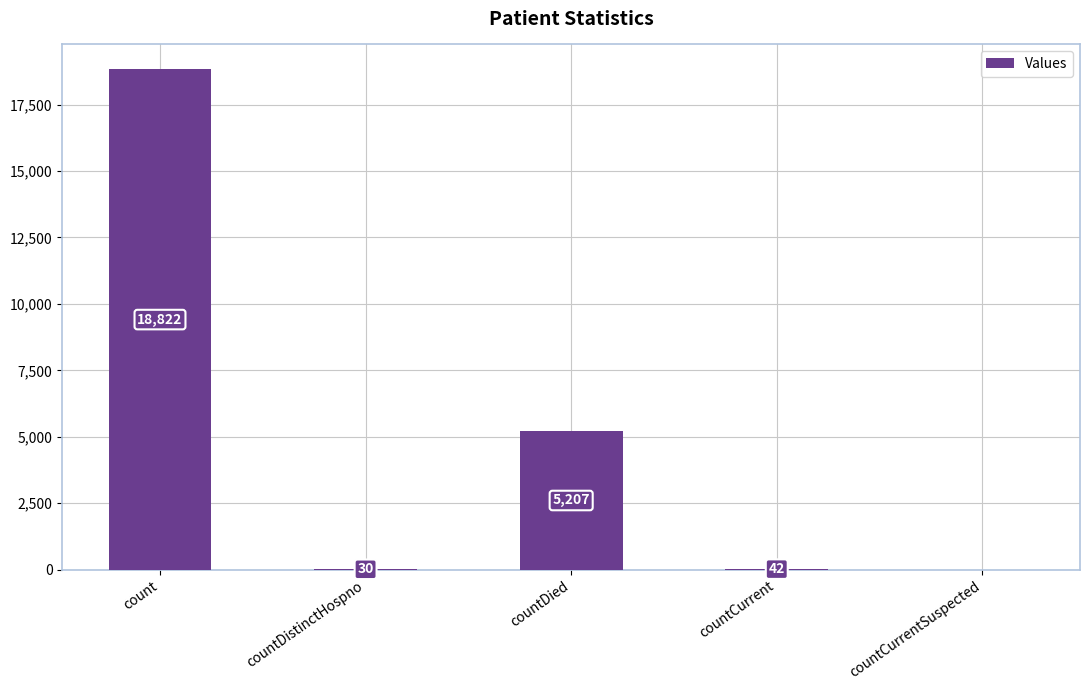

Which label corresponds to the largest value in the chart?

count